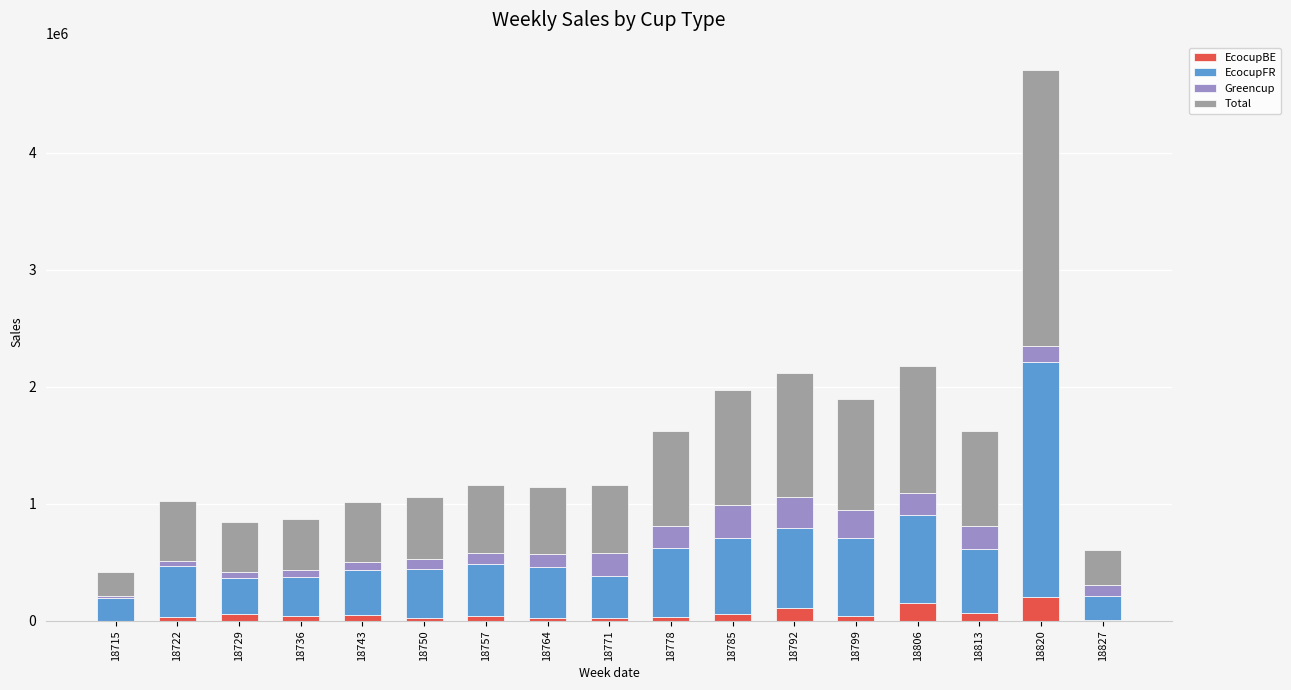

What is the total value across all series at 18806?

2175928.9